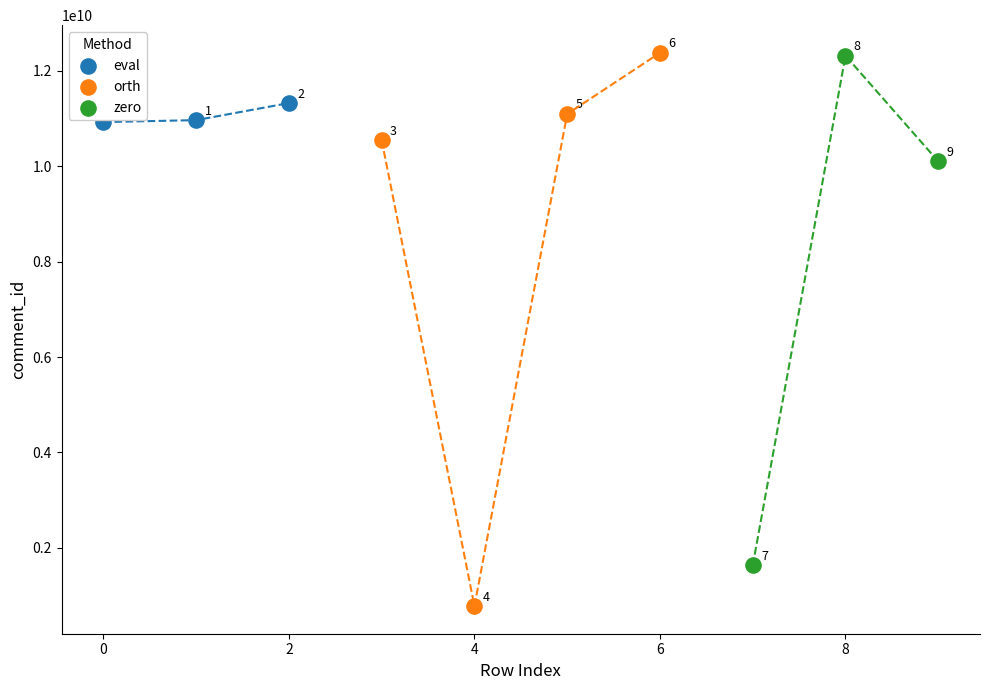

Which series has the largest Y range (max minus min)?

orth